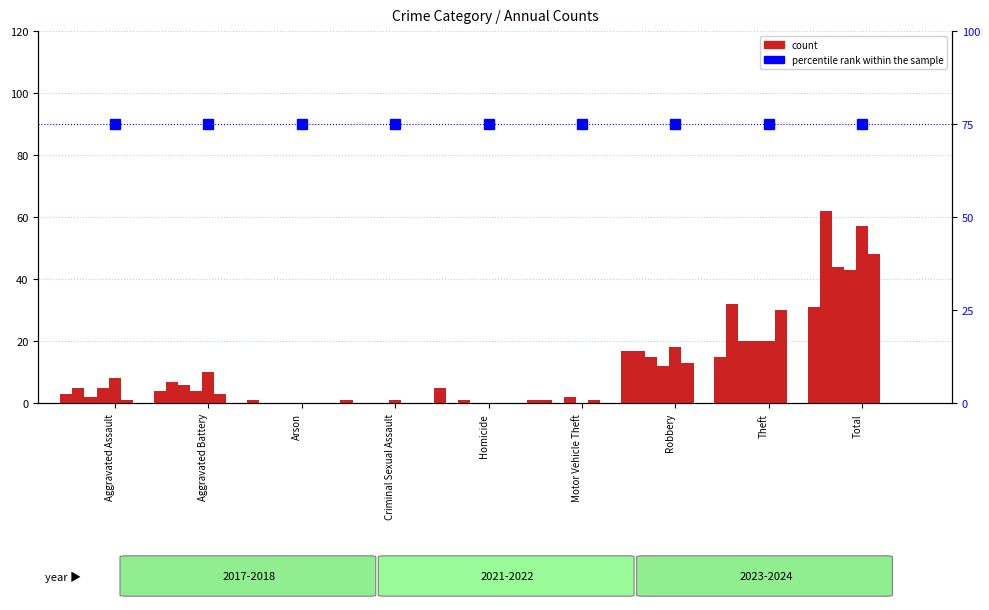

The value of count (2021) at Arson is 1. True or false?

False